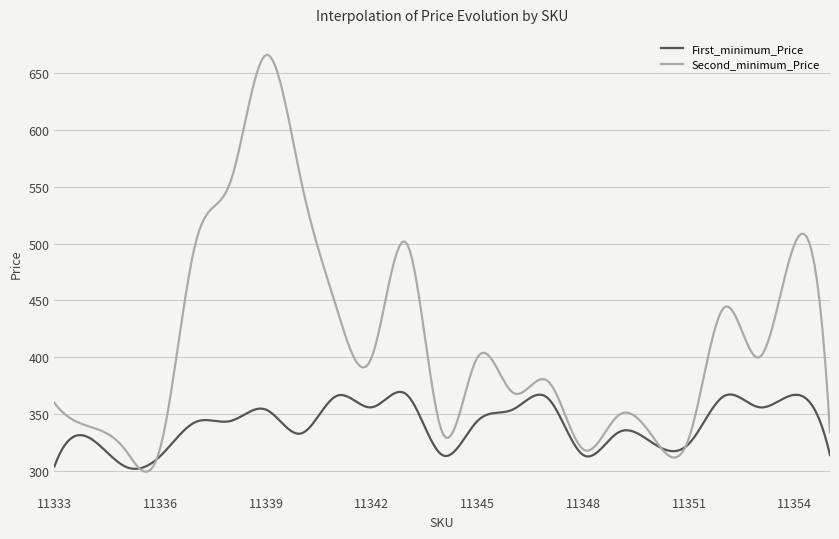

How many lines are shown in the chart?

2